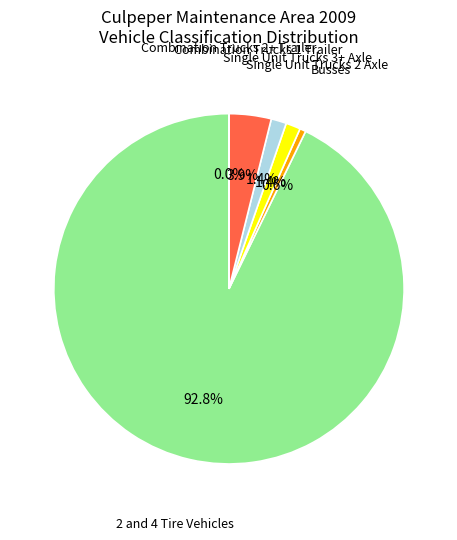

Is there a majority slice in this chart?

Yes